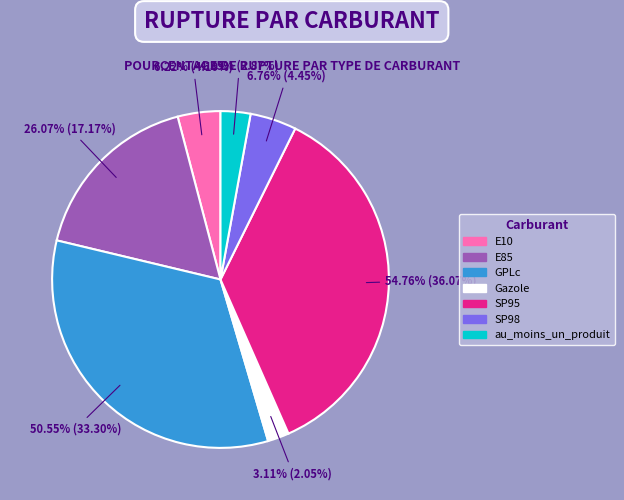

True or false: GPLc accounts for 23% of the total.

False